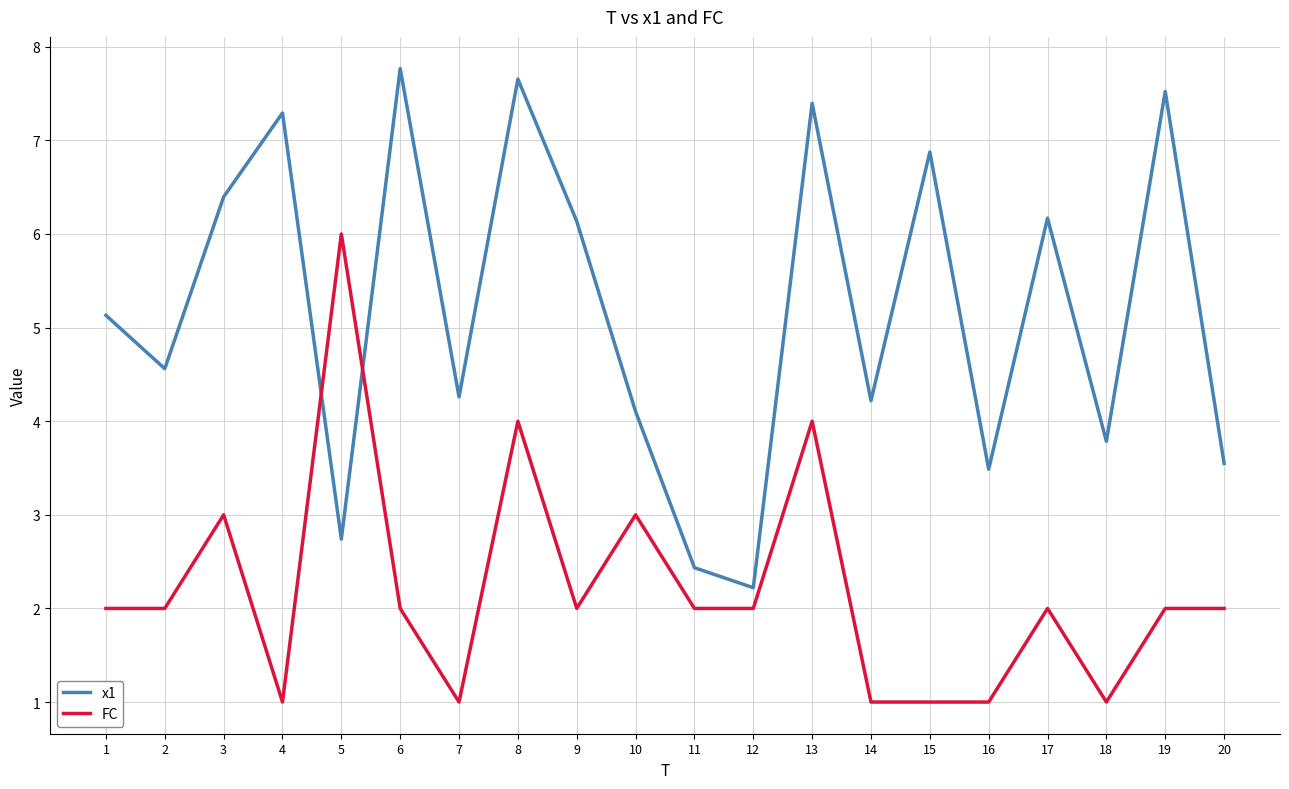

How many intersections are there between FC and x1?

2